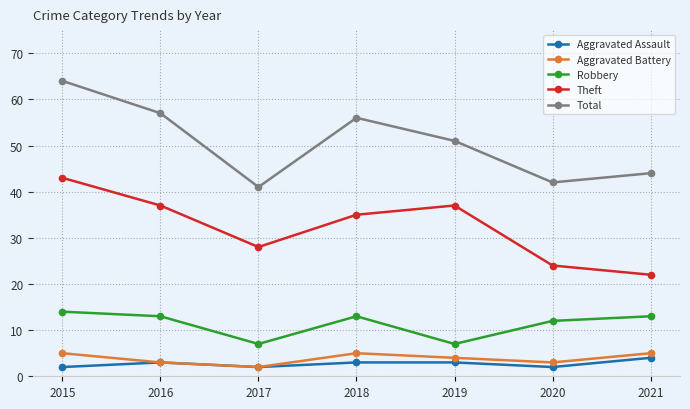

Which label corresponds to the largest value in the chart?

2015